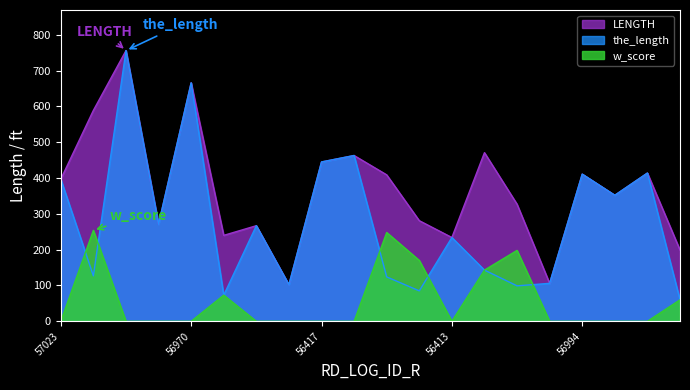

How many interior local valleys does the w_score series have?

1